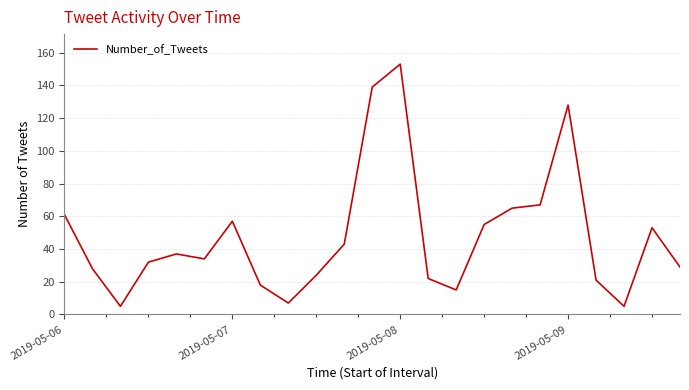

What is the greatest value displayed?

153